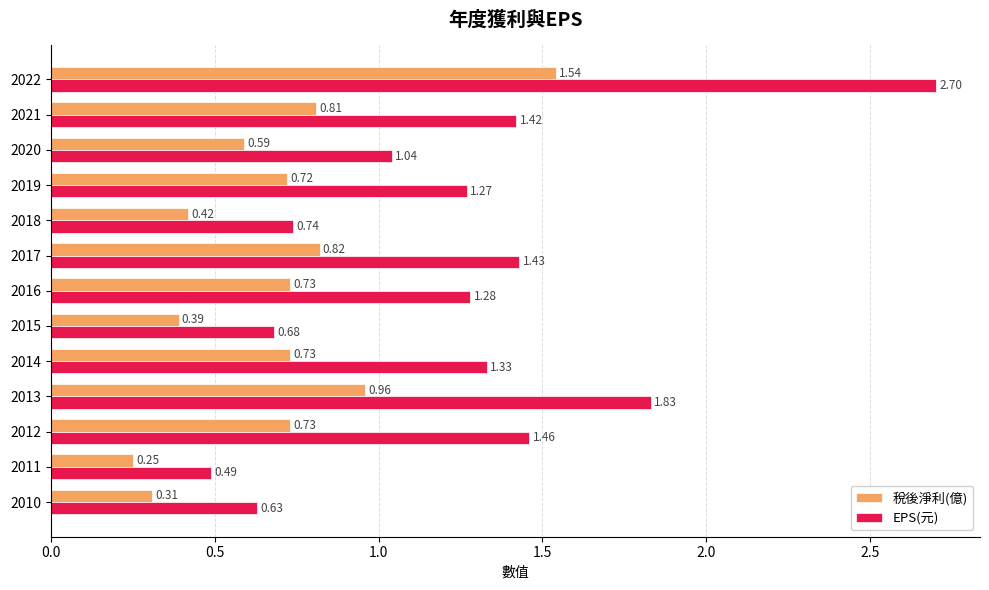

How many data points in EPS(元) are above 1?

9